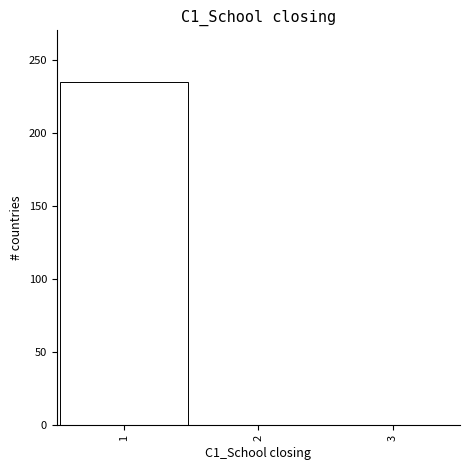

Which range on the x-axis has the tallest bar?

0.5 to 1.5